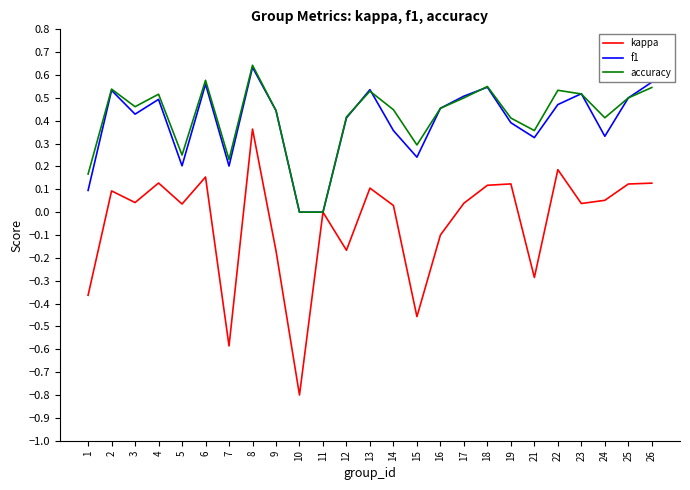

Is the value of accuracy at 1 greater than the value of f1 at 16?

No